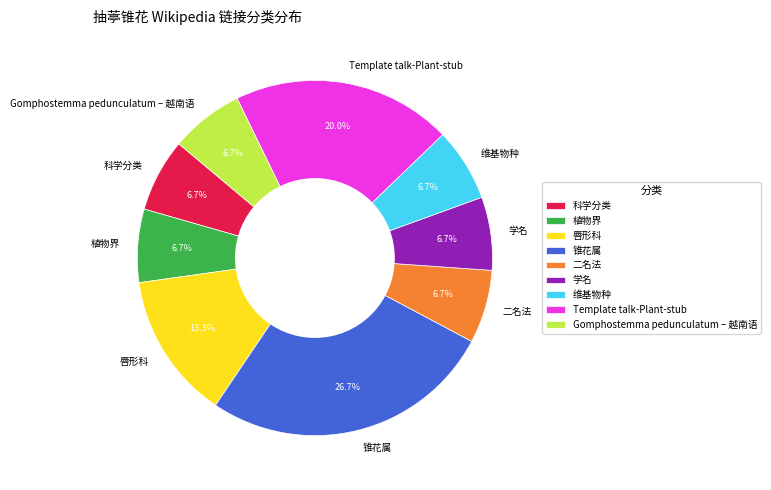

Combined, what portion of the pie is 锥花属 and 二名法?

33.3%